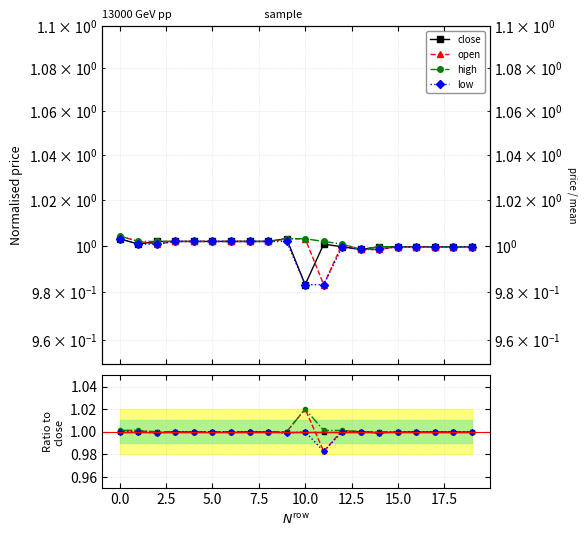

True or false: high and open intersect in this chart.

False